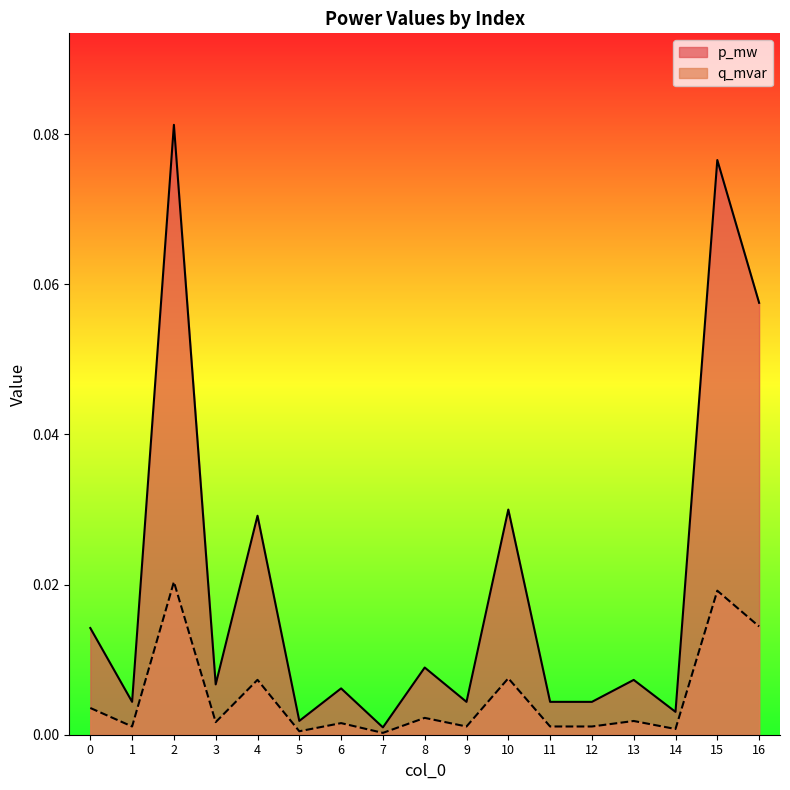

What are all the series names shown in the legend?

p_mw, q_mvar